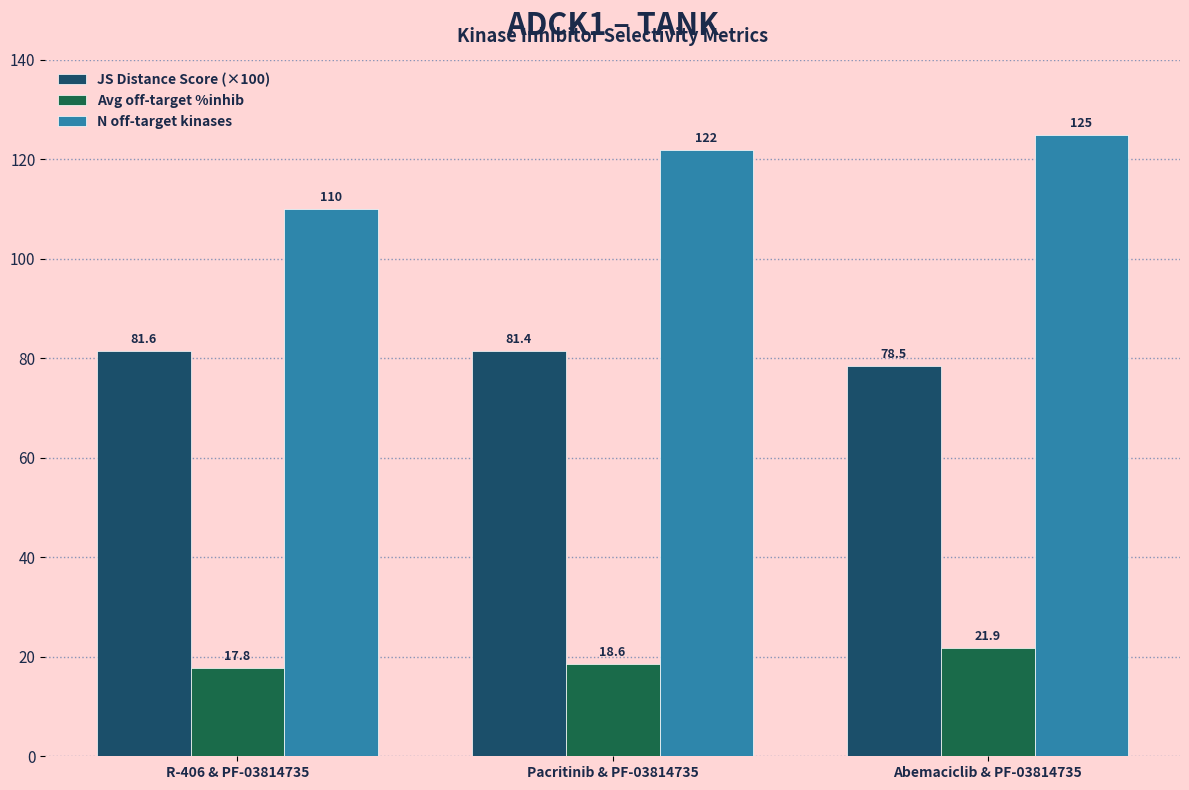

Rank the series at Pacritinib & PF-03814735 from lowest to highest value.

Avg off-target %inhib, JS Distance Score (×100), N off-target kinases